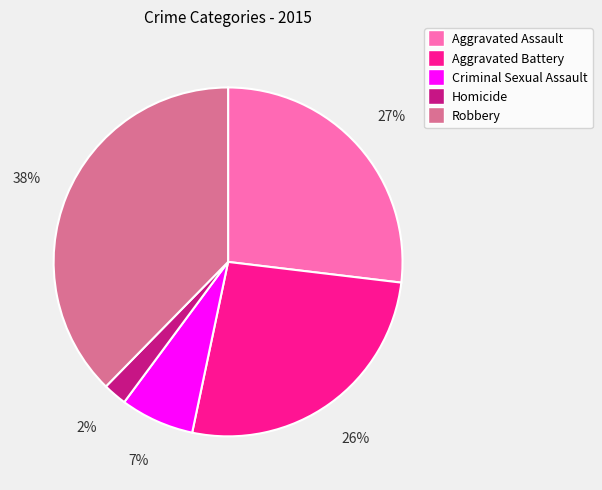

Which slice is the smallest?

Homicide